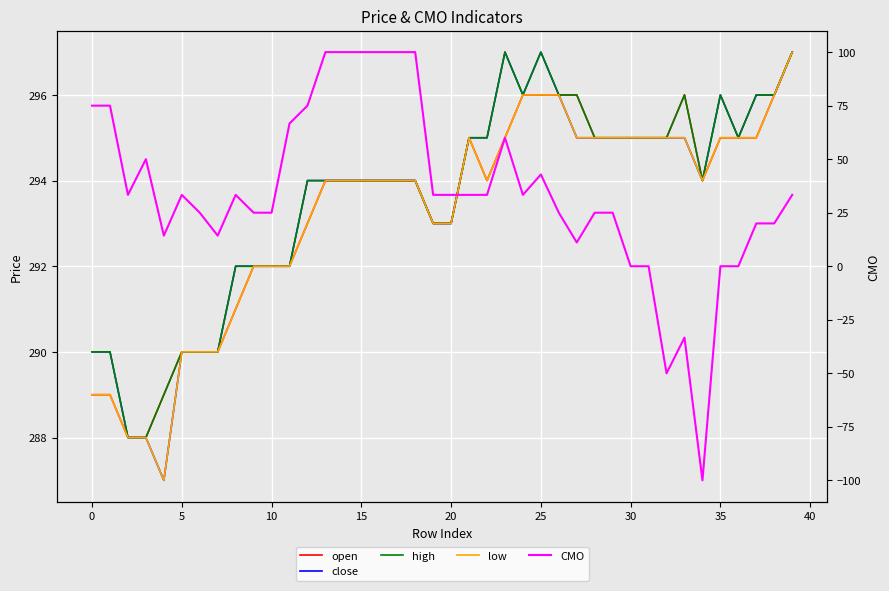

At which category is the sum across all series the highest?

13